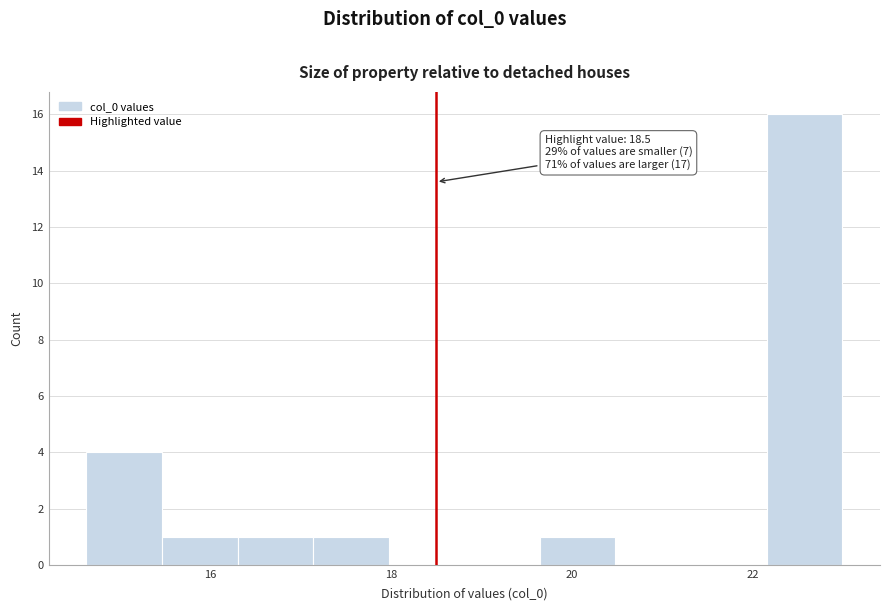

Over which range of the x-axis is the bar tallest?

22.2 to 23.0